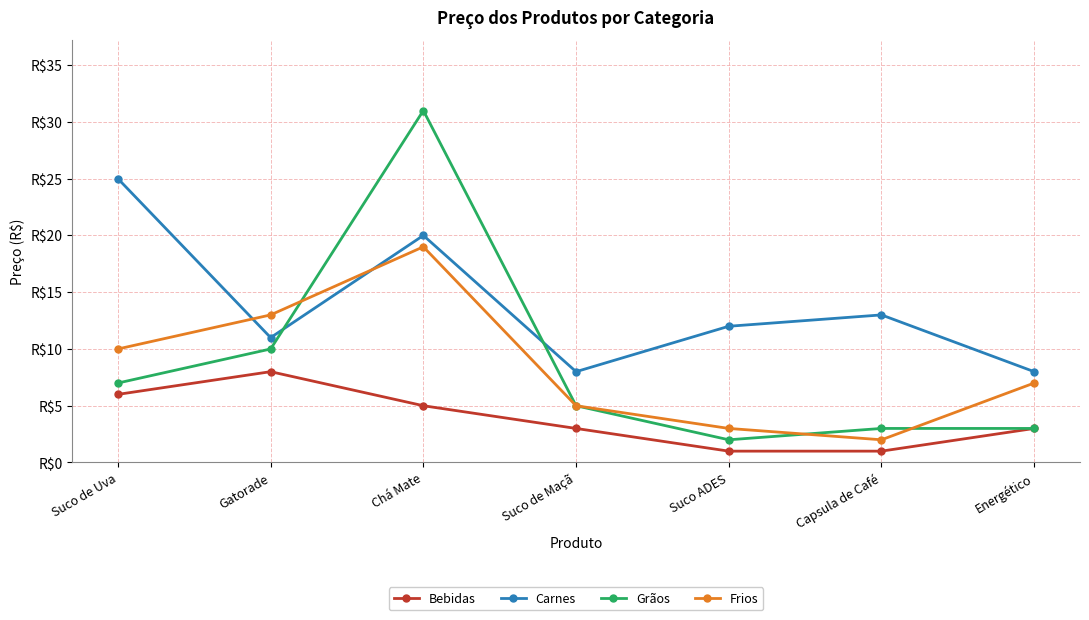

Does the chart have visible grid lines?

Yes